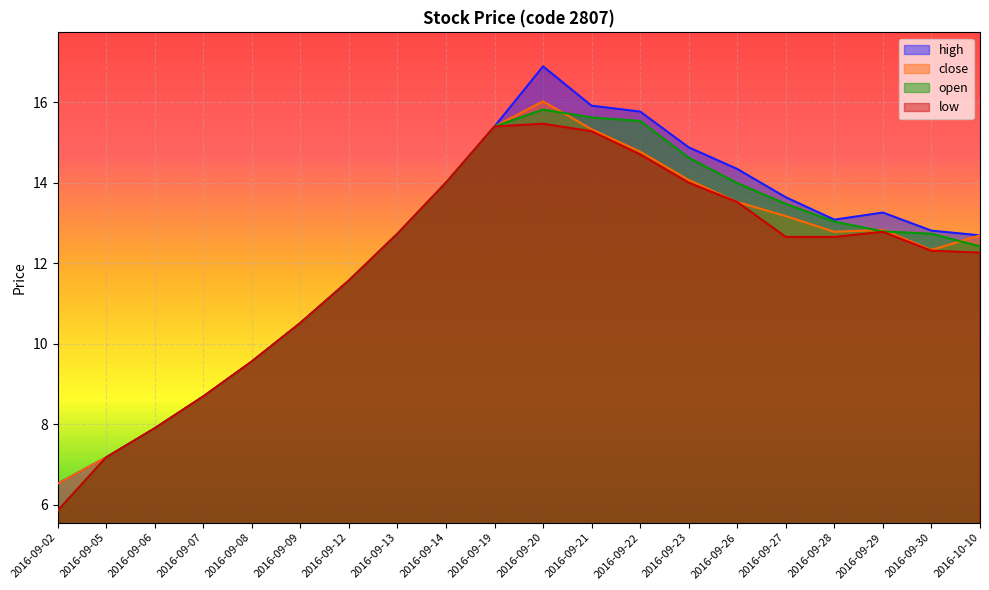

What is the value of the low point at the 15th from the left?

13.5